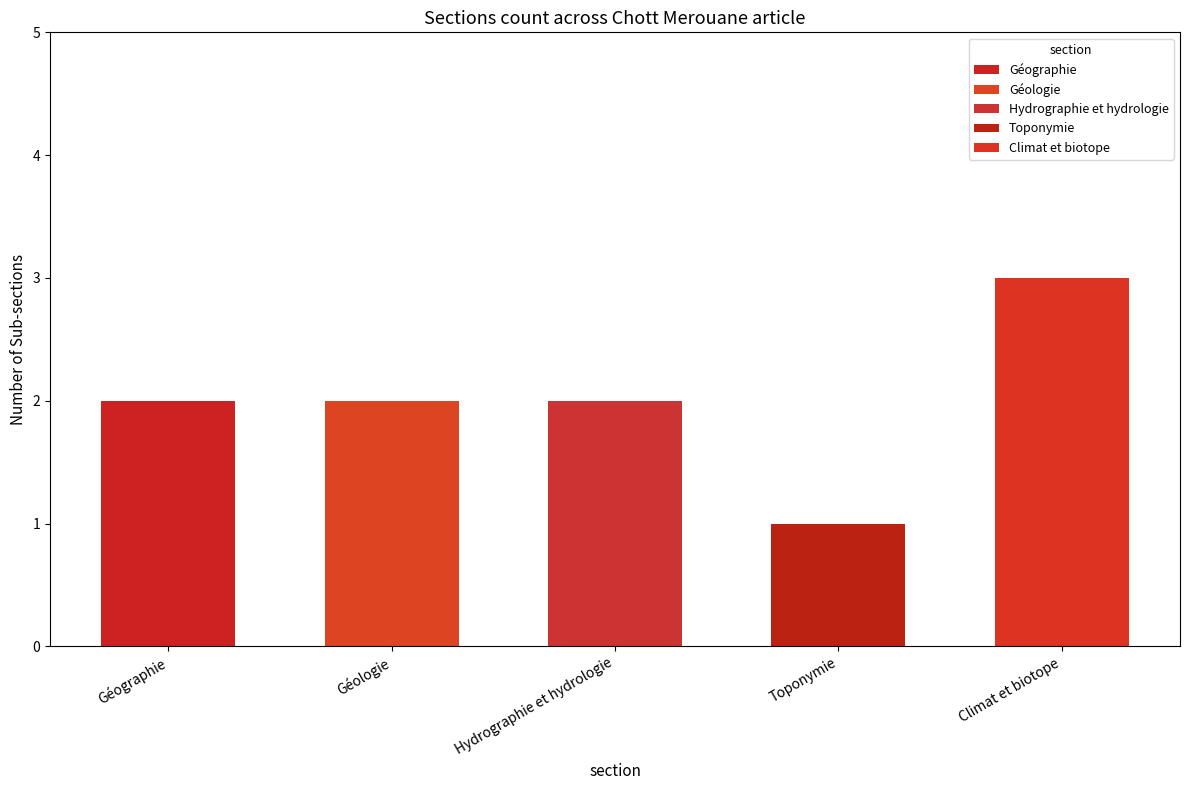

The Hydrographie et hydrologie series shows -1 at Toponymie. True or false?

False